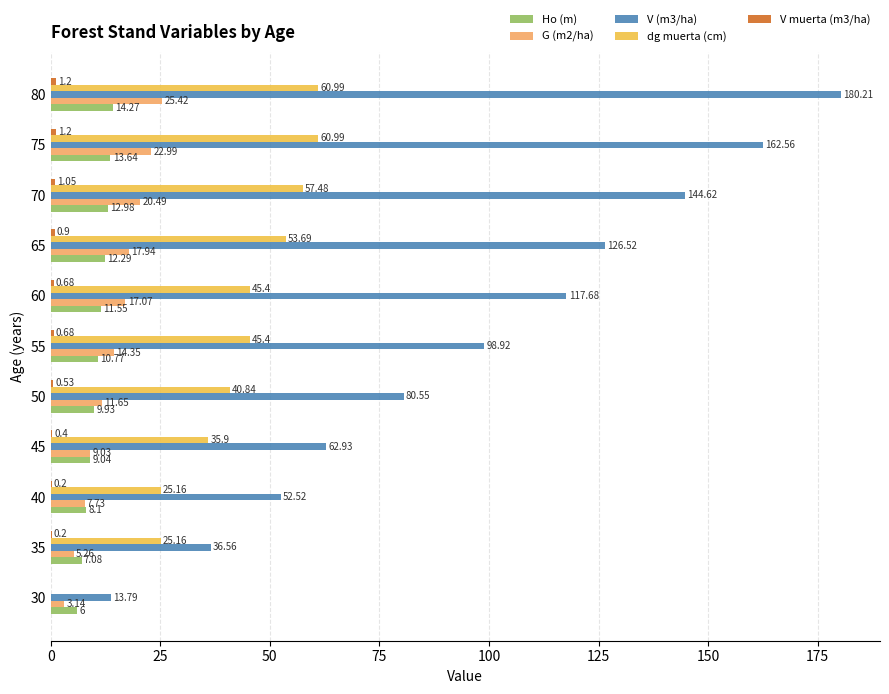

Which series changed the most between 40 and 45?

dg muerta (cm)